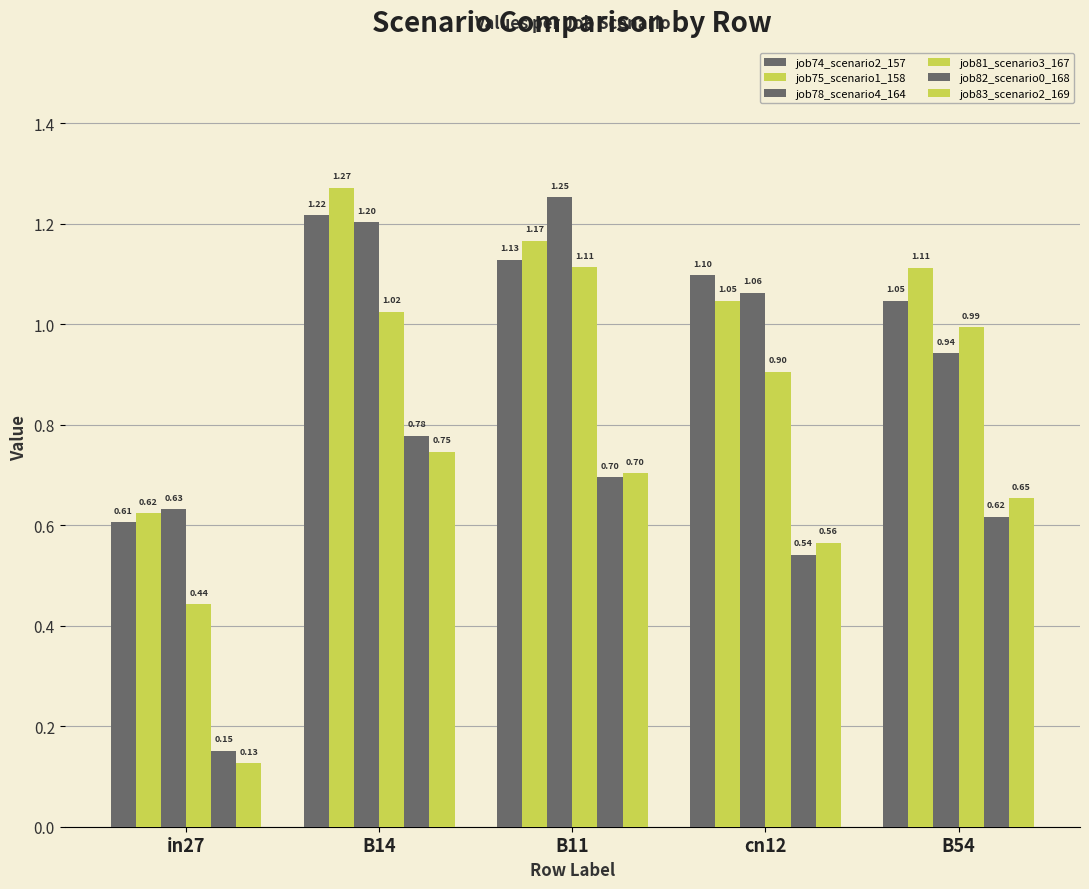

What is the difference between the second highest and second lowest values in the job83_scenario2_169 series?

0.1